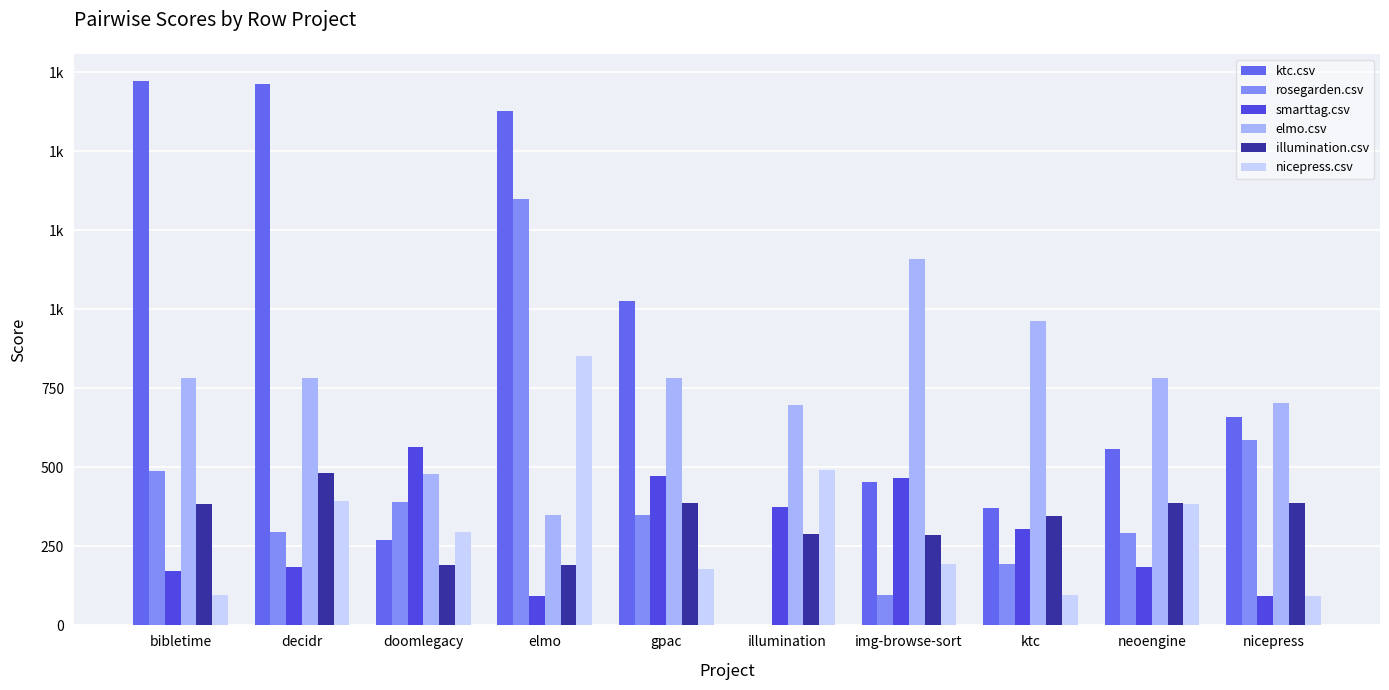

Which series has the largest total across all categories?

ktc.csv